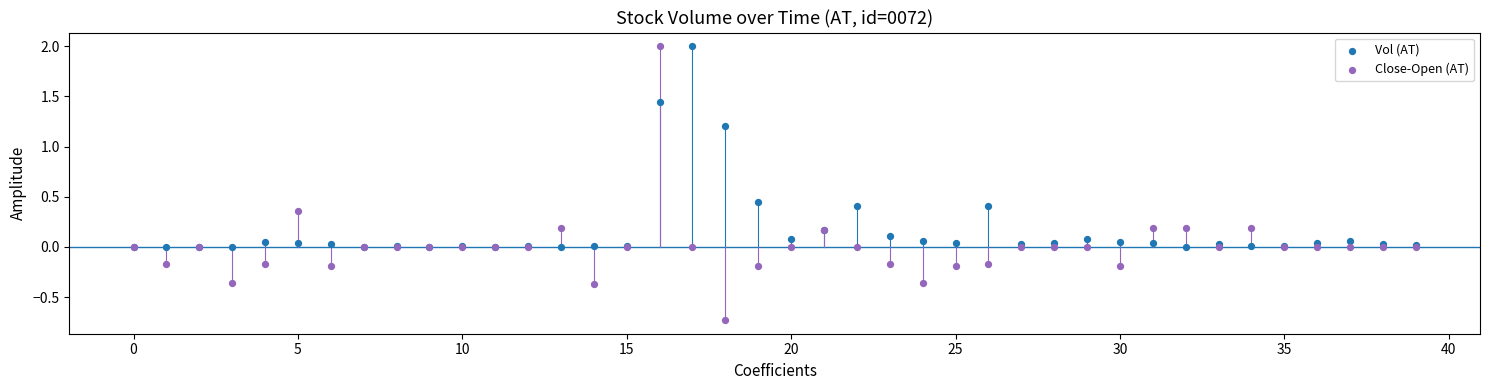

Which series has the widest spread of Y values?

Close-Open (AT)